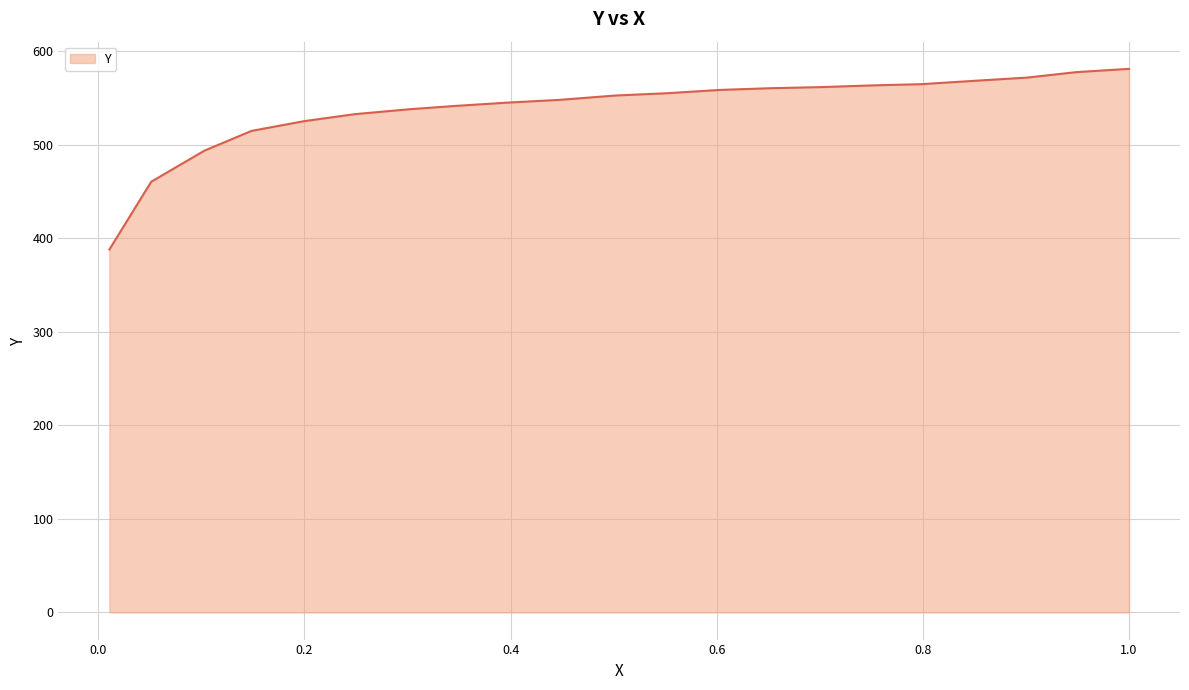

What is the difference between the maximum and minimum values?

193.1